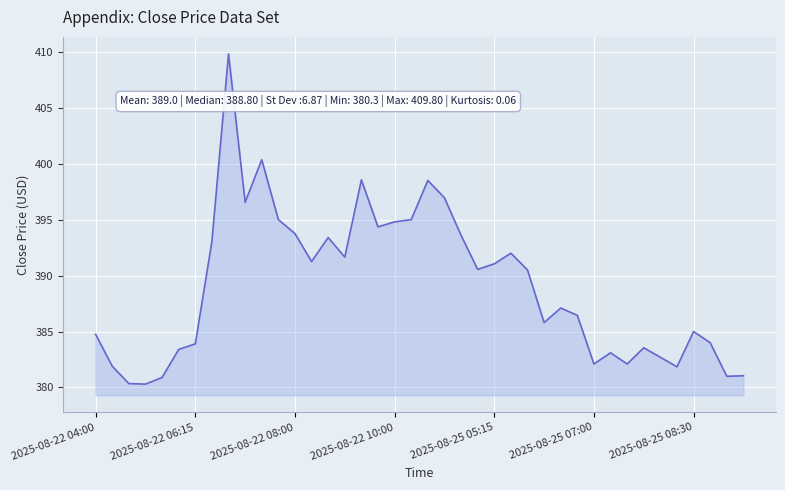

What is the minimum value shown in the chart?

380.3